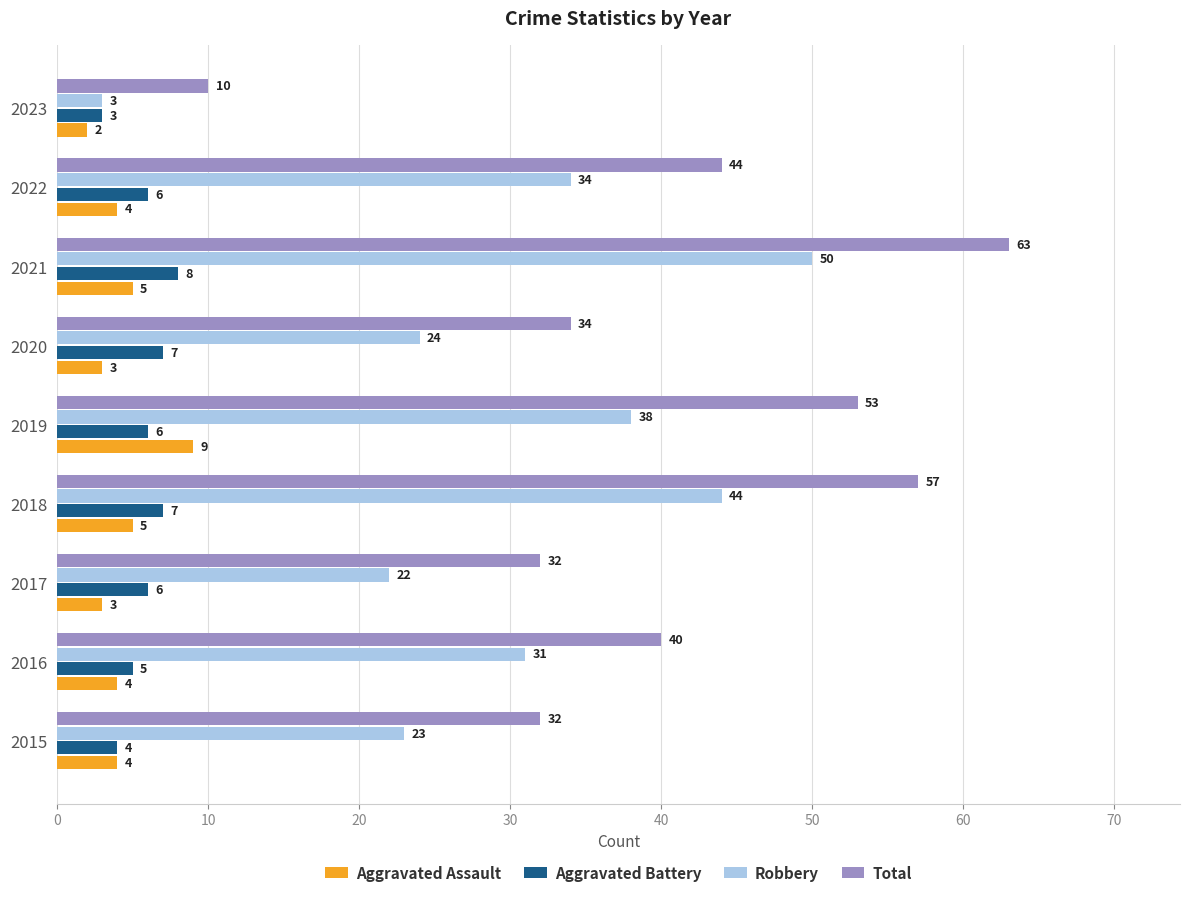

What is the average value of the Total series?

41